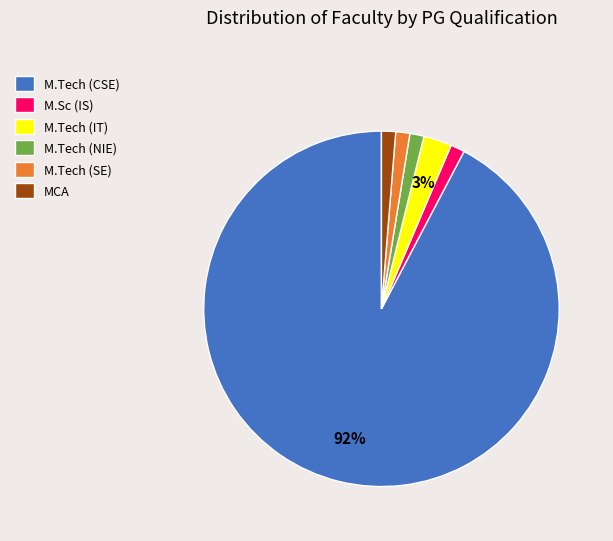

What is the ratio of the value at M.Tech (NIE) to the value at M.Sc (IS)?

1.0